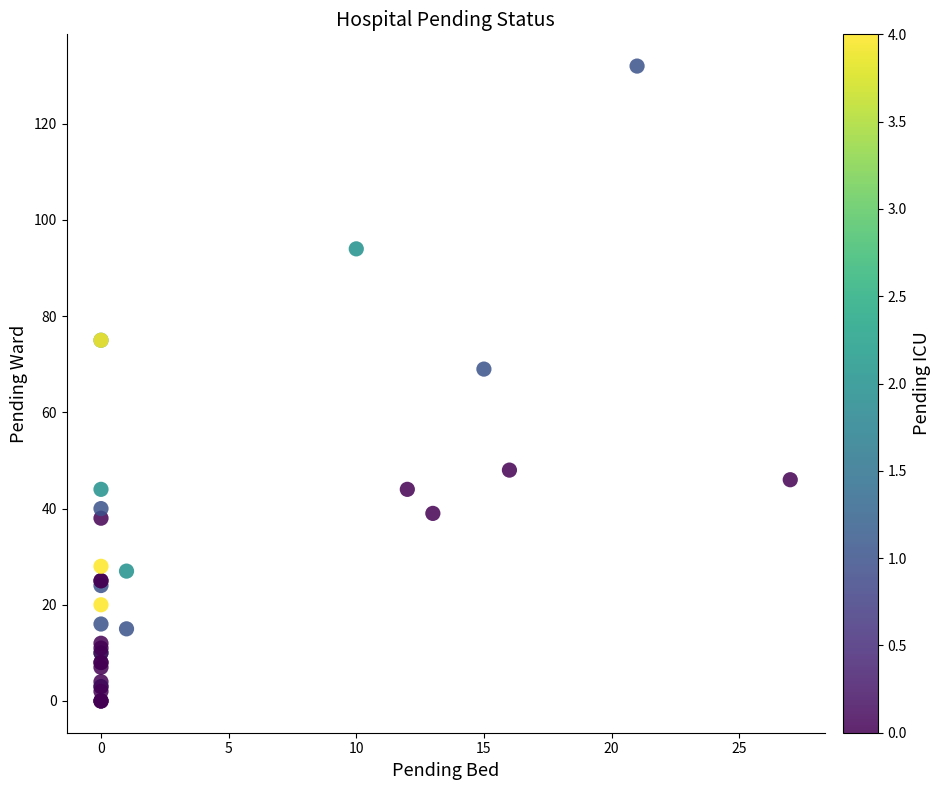

What Y value in the scatter plot is closest to 66?

69